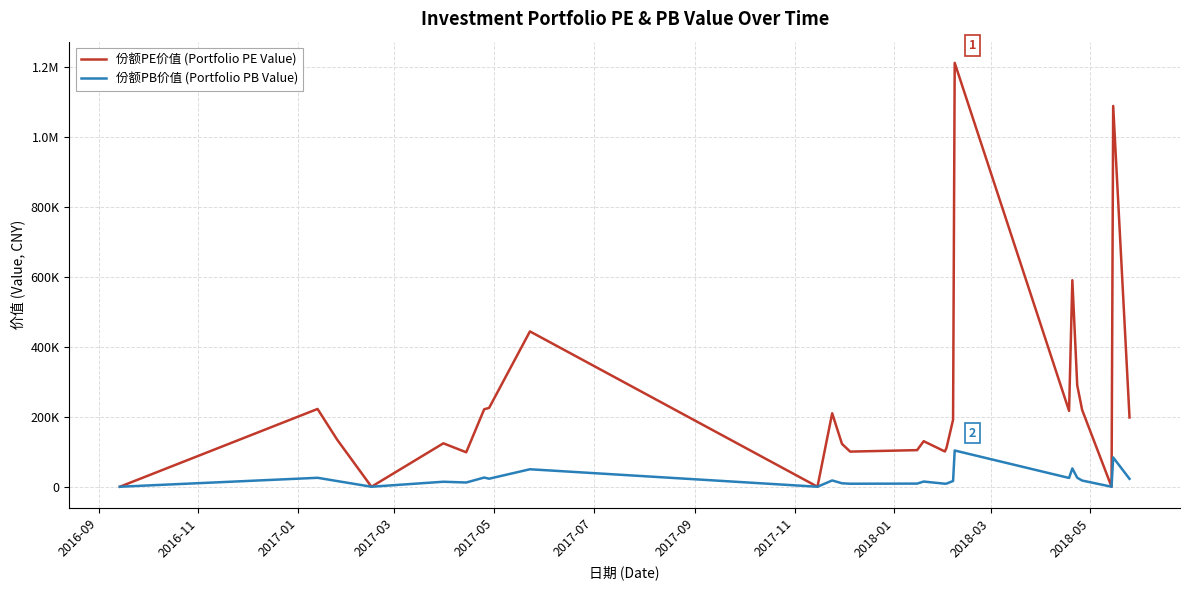

True or false: 份额PE价值 (Portfolio PE Value) and 份额PB价值 (Portfolio PB Value) cross at least once.

False